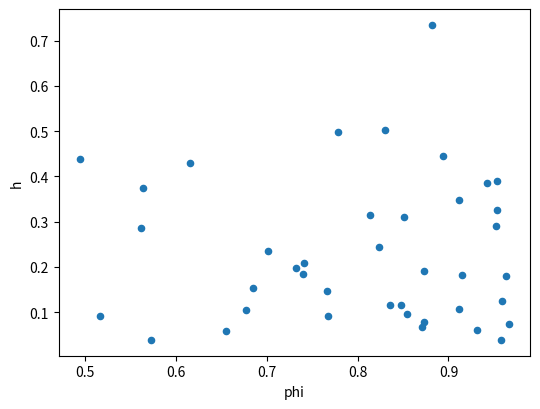

What is the range of X values (max minus min)?

0.5